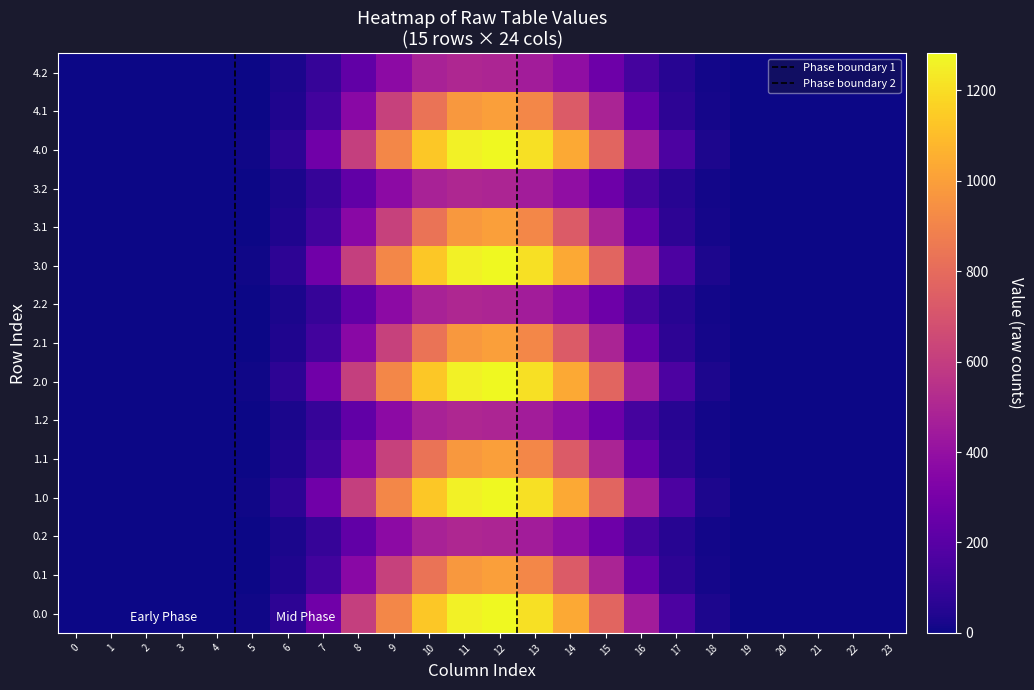

How many positive values does the 3.2 series have?

15